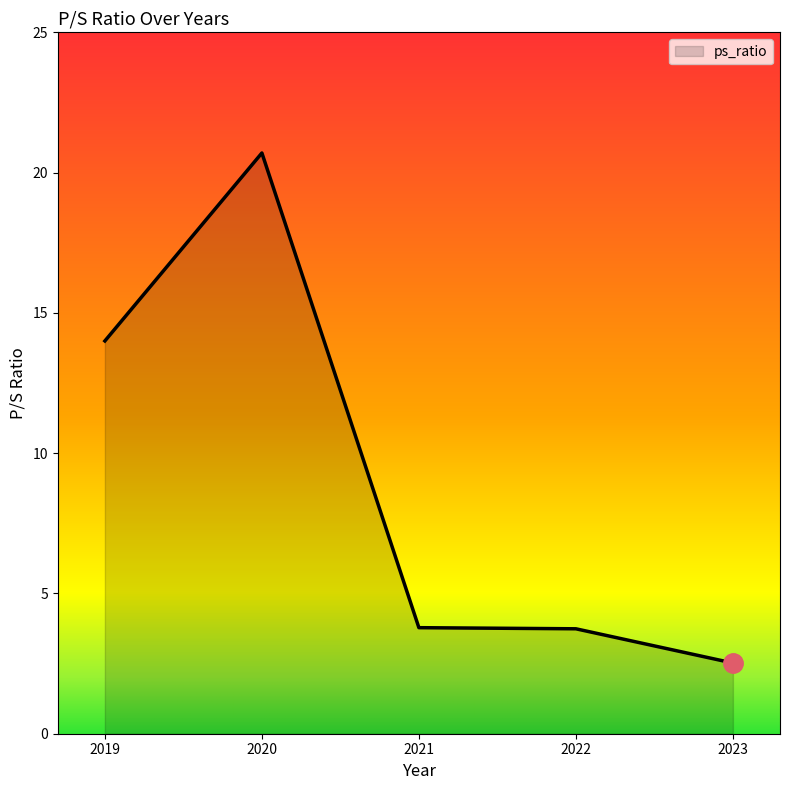

How many lines are shown in the chart?

1